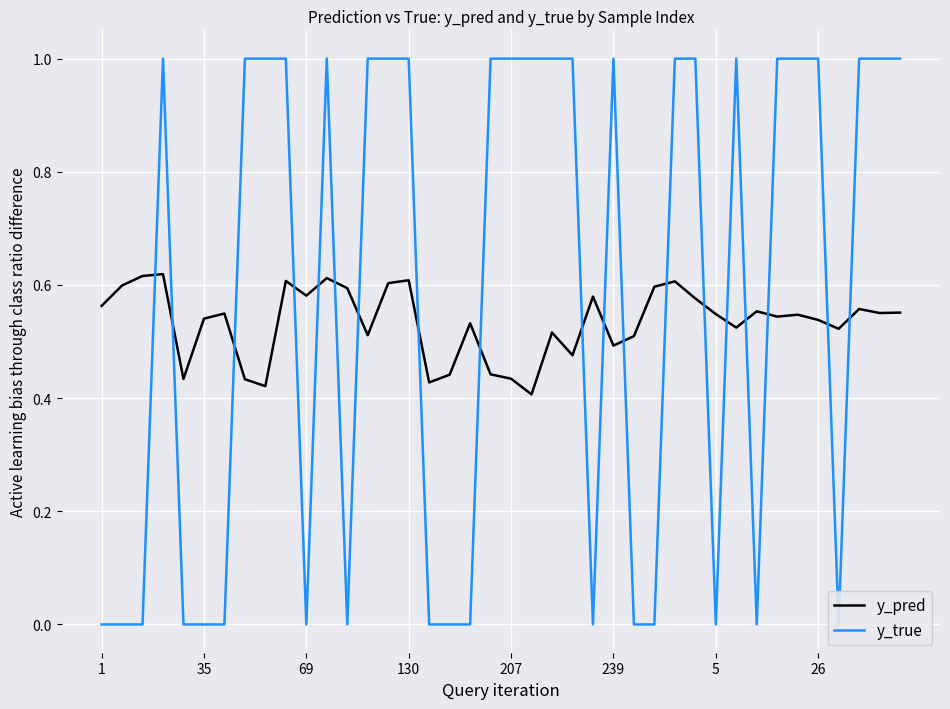

Is it true that y_pred equals 0.9 at 1?

False